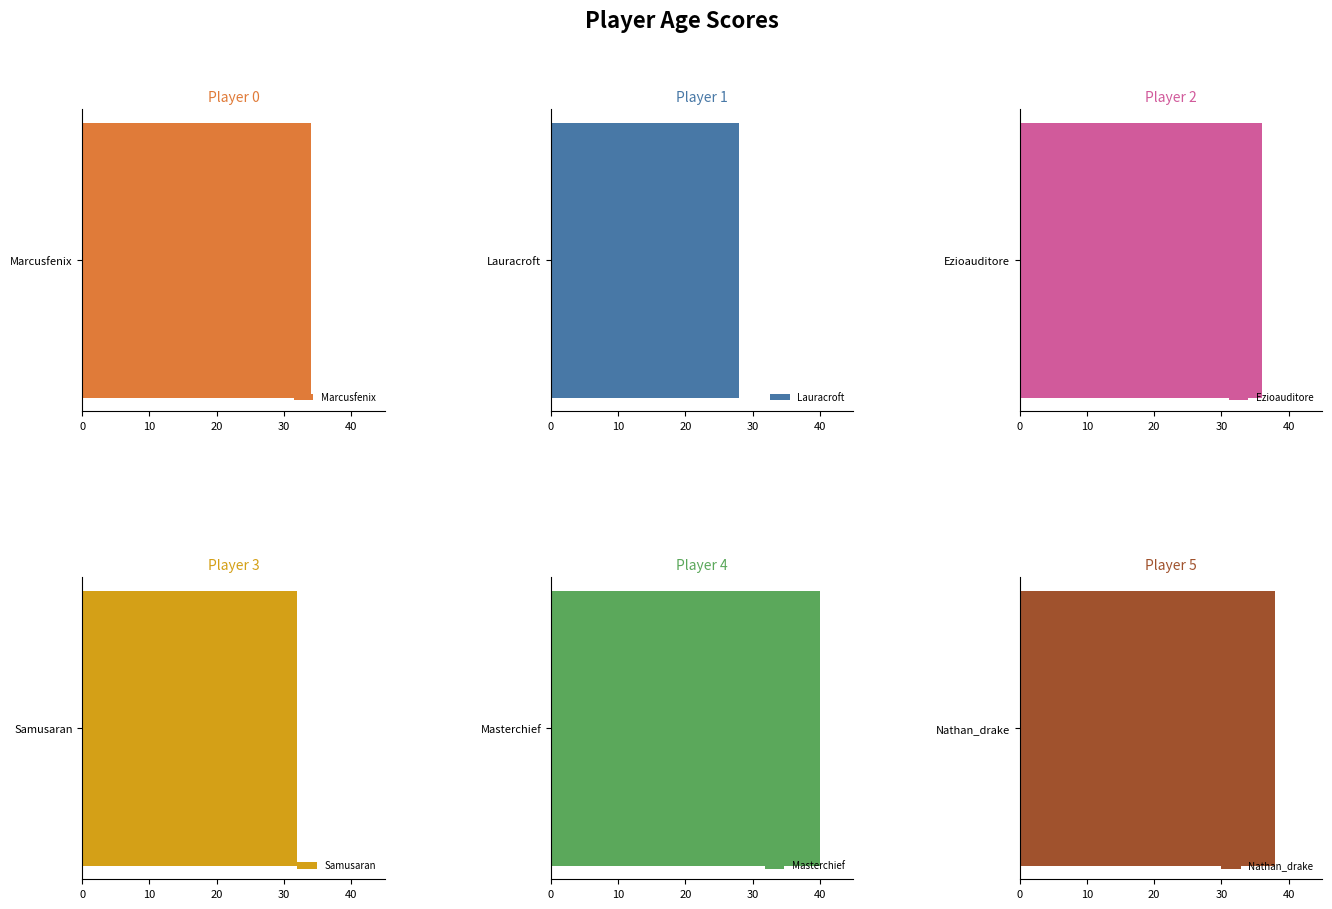

Which category has the lowest value across all series?

Lauracroft